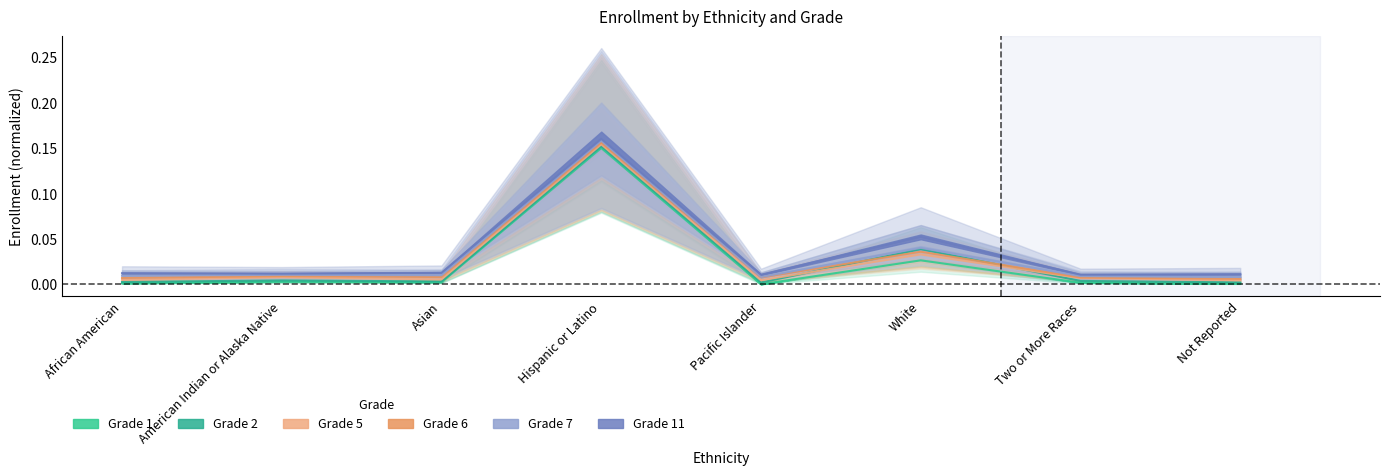

Does the chart display data point markers on the line(s)?

No